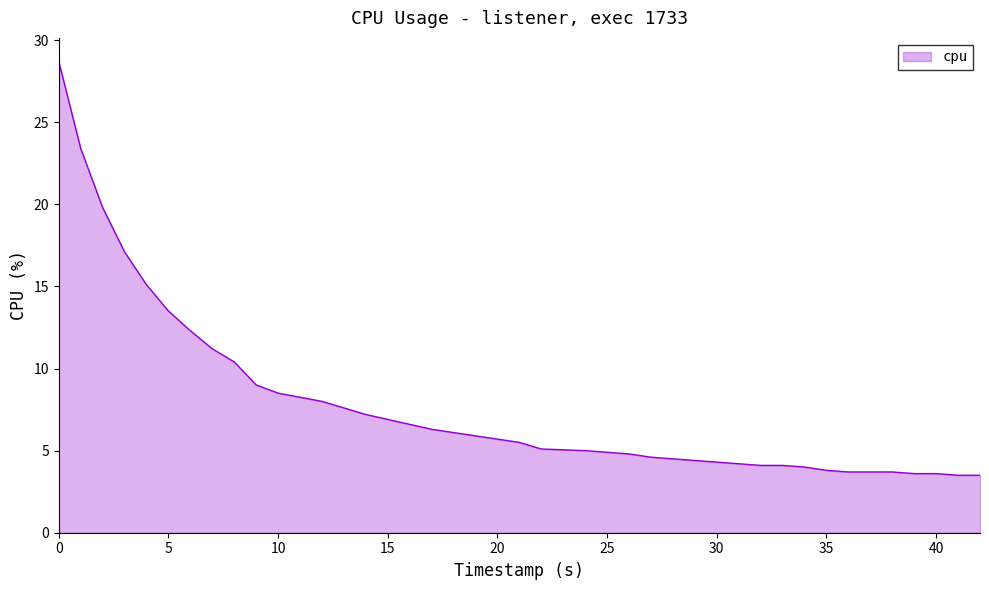

How many lines are shown in the chart?

1